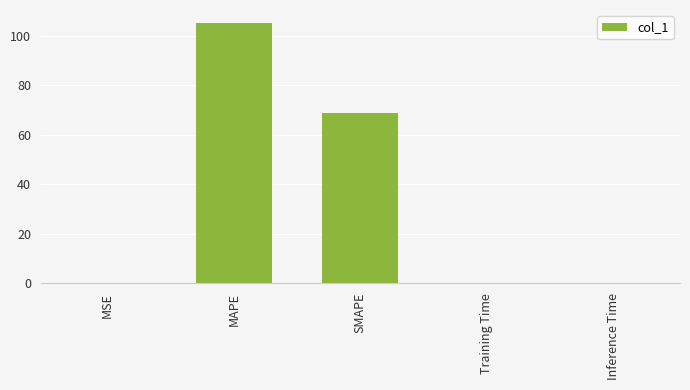

The value at MAPE is 105.1. True or false?

True